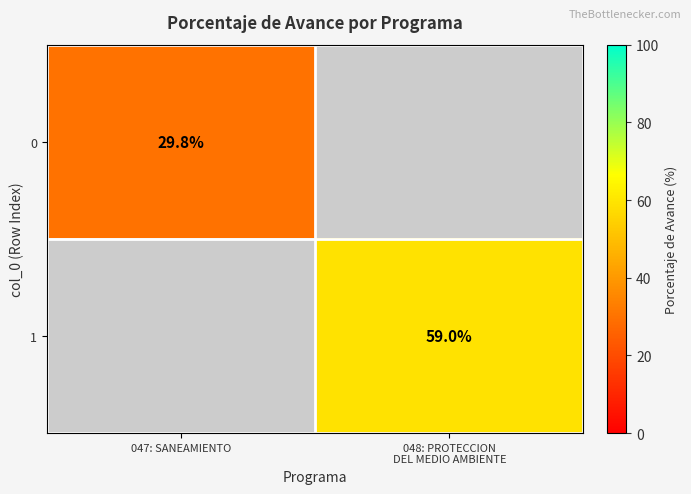

At which category is the sum across all series the highest?

048: PROTECCION
DEL MEDIO AMBIENTE